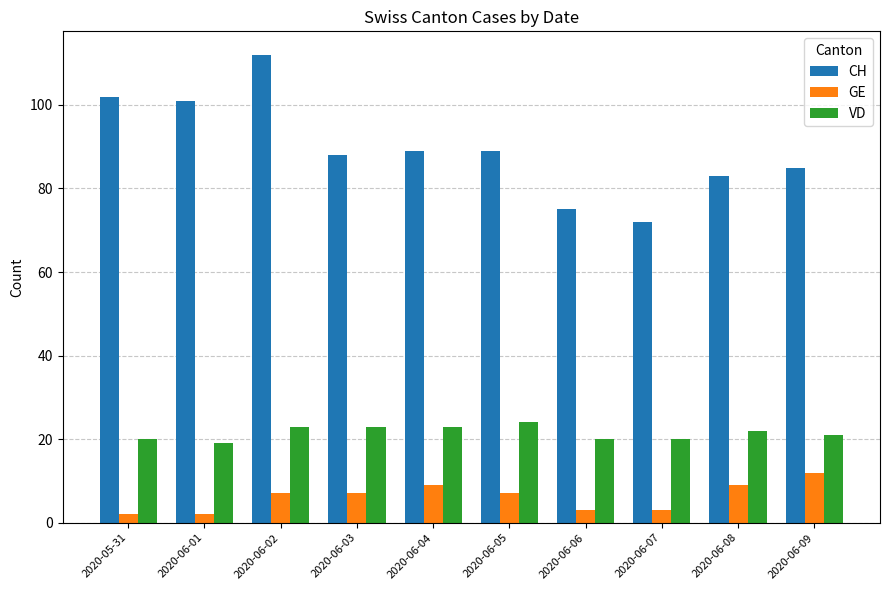

At how many categories does at least one series exceed 52?

10